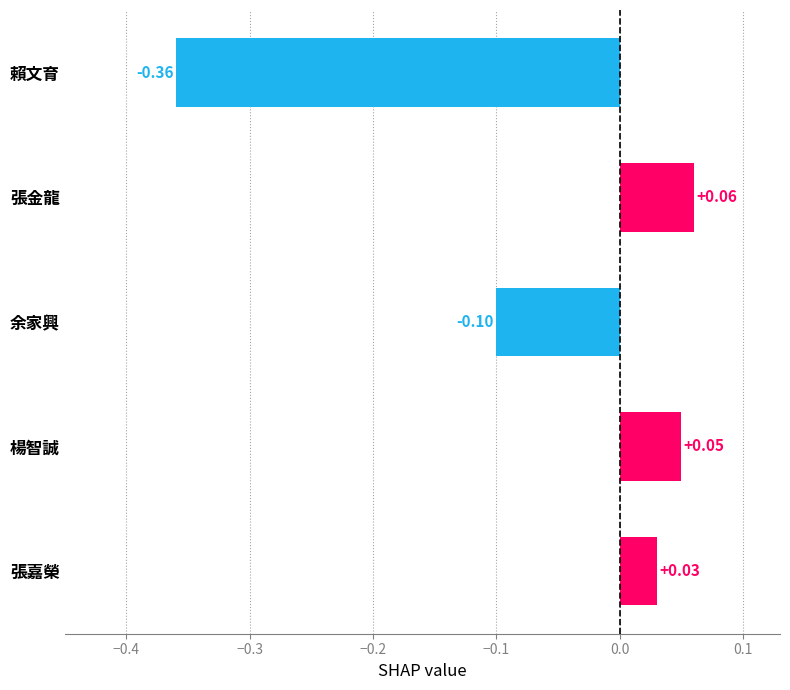

How many bars are there in total?

5